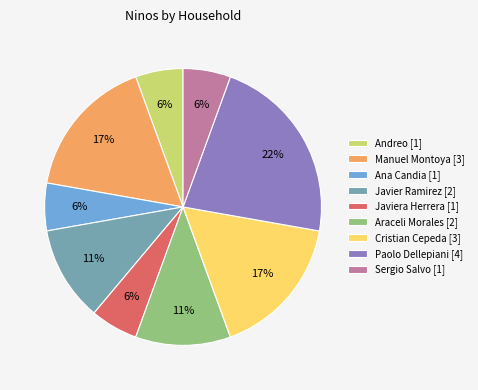

How many segments does this pie chart have?

9